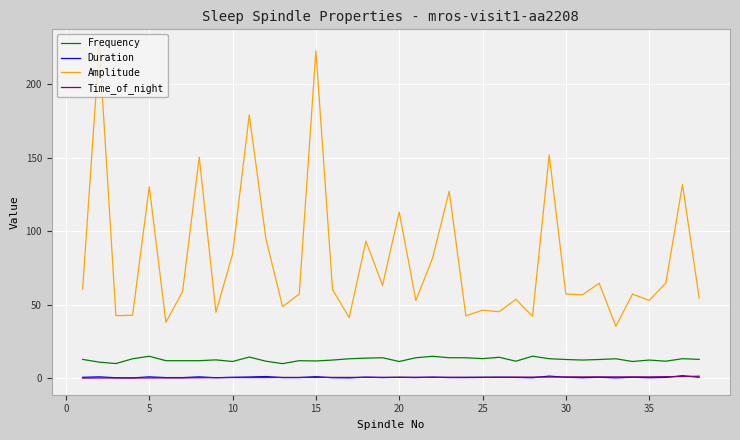

Which series has the largest range (max minus min)?

Amplitude